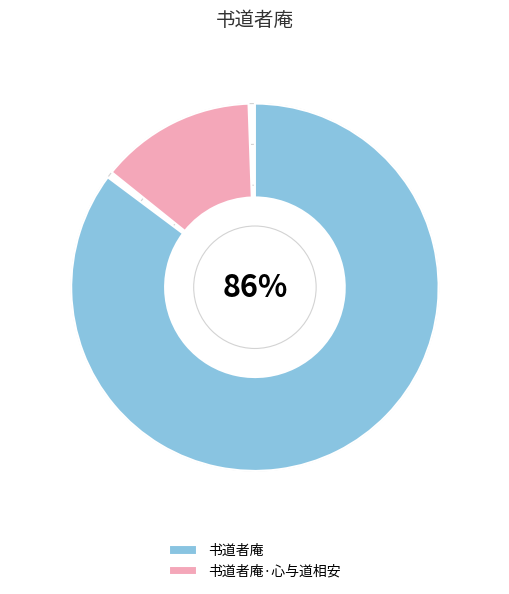

How many segments does this pie chart have?

2